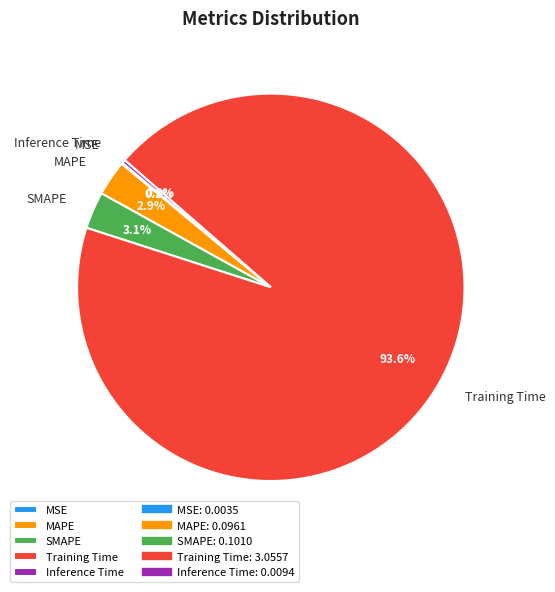

To the nearest percent, what is the difference between the Training Time and MAPE slice percentages?

91%